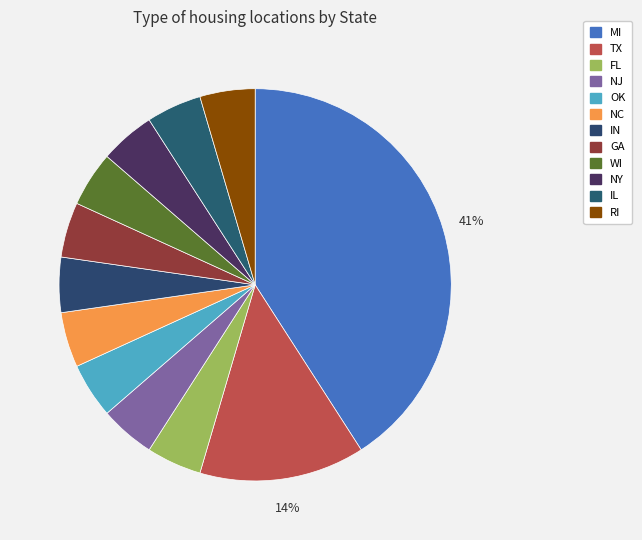

Rank the categories by value from lowest to highest.

FL, NJ, OK, NC, IN, GA, WI, NY, IL, RI, TX, MI